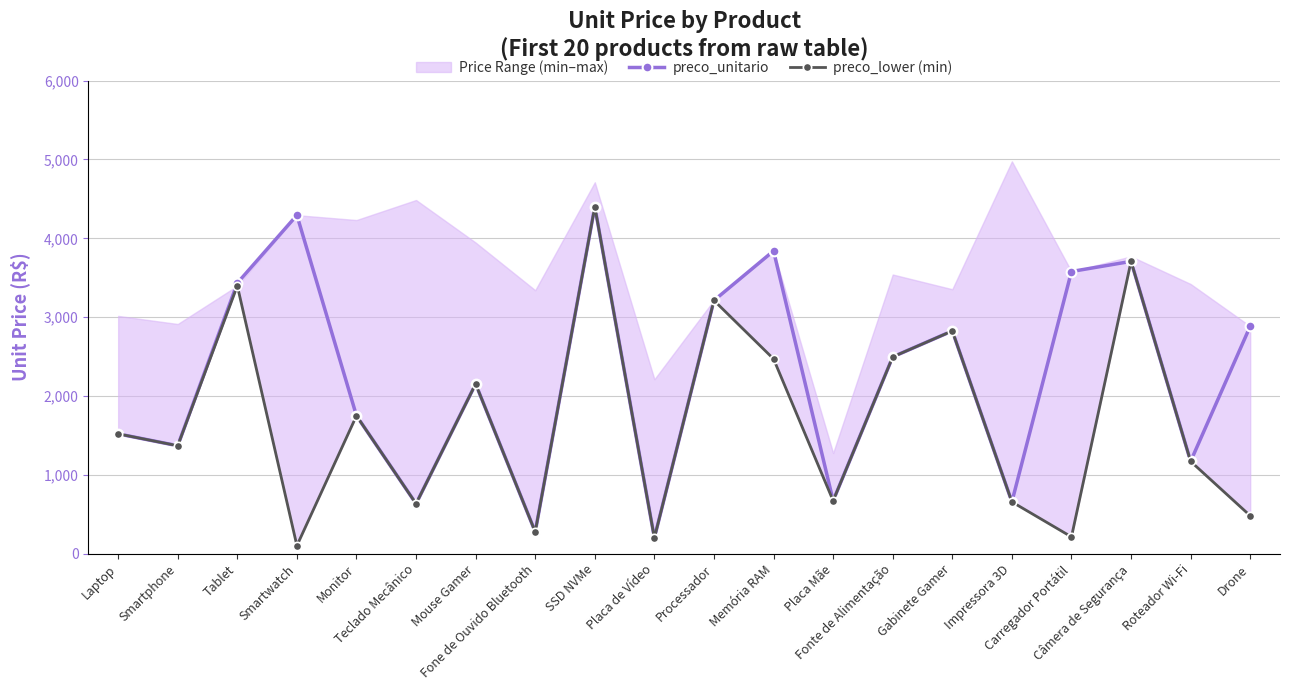

Reading left to right, extract all data points from this chart.

preco_unitario: Laptop=1519.8	Smartphone=1369.3	Tablet=3432.2	Smartwatch=4293.6	Monitor=1749.8	Teclado Mecânico=634.1	Mouse Gamer=2153.7	Fone de Ouvido Bluetooth=276.7	SSD NVMe=4400.6	Placa de Vídeo=200.7	Processador=3212.1	Memória RAM=3840.4	Placa Mãe=671.6	Fonte de Alimentação=2496.3	Gabinete Gamer=2825.4	Impressora 3D=657.1	Carregador Portátil=3579.2	Câmera de Segurança=3707.8	Roteador Wi-Fi=1171.2	Drone=2884.9
preco_lower (min): Laptop=1519.8	Smartphone=1369.3	Tablet=3398.3	Smartwatch=102.2	Monitor=1749.8	Teclado Mecânico=634.1	Mouse Gamer=2153.7	Fone de Ouvido Bluetooth=276.7	SSD NVMe=4400.6	Placa de Vídeo=200.7	Processador=3212.1	Memória RAM=2470.5	Placa Mãe=671.6	Fonte de Alimentação=2496.3	Gabinete Gamer=2825.4	Impressora 3D=657.1	Carregador Portátil=213.3	Câmera de Segurança=3707.8	Roteador Wi-Fi=1171.2	Drone=481.5